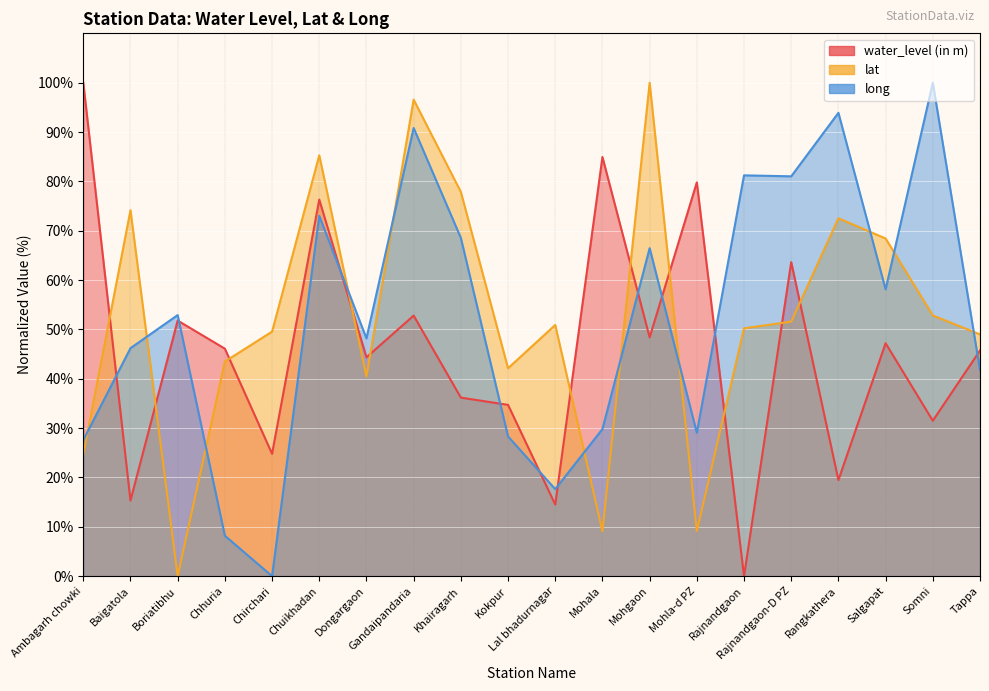

How many interior local peaks does the long series have?

7